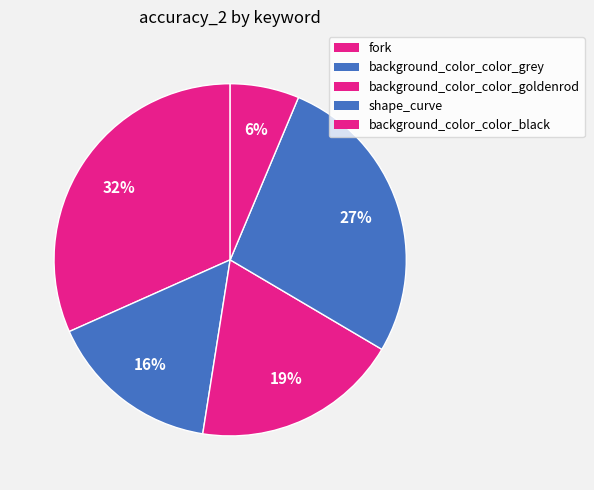

Count the number of slices in the pie.

5